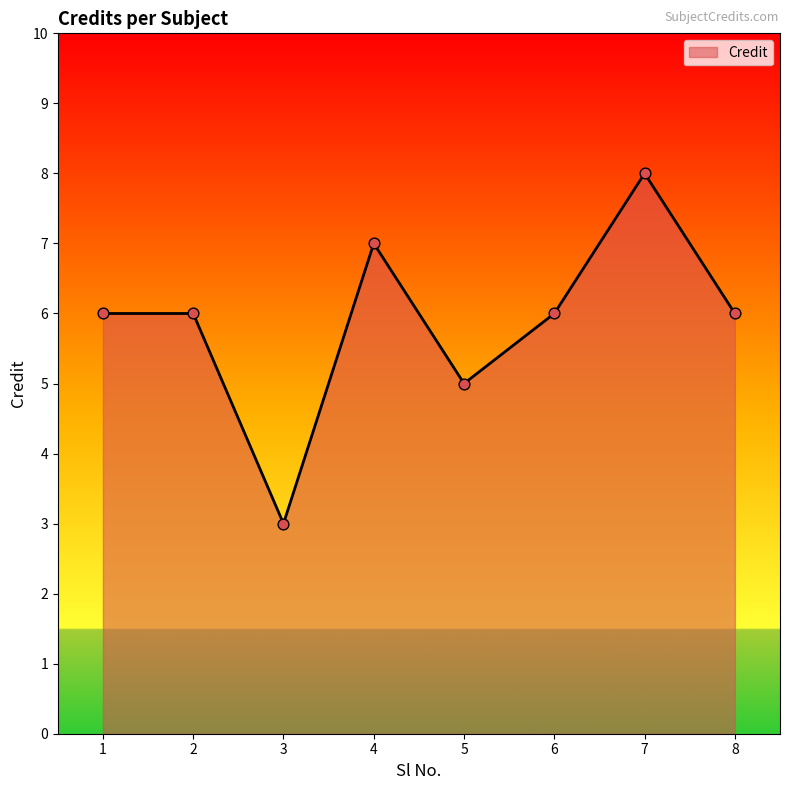

What is the change in value from 5 to 6?

+1